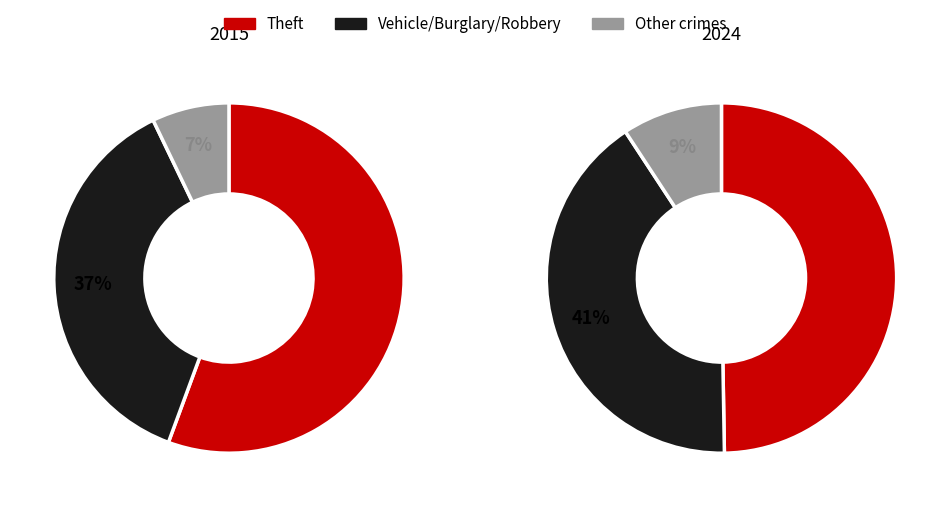

To the nearest percent, what is the combined percentage of 7 and values_2024?

56%